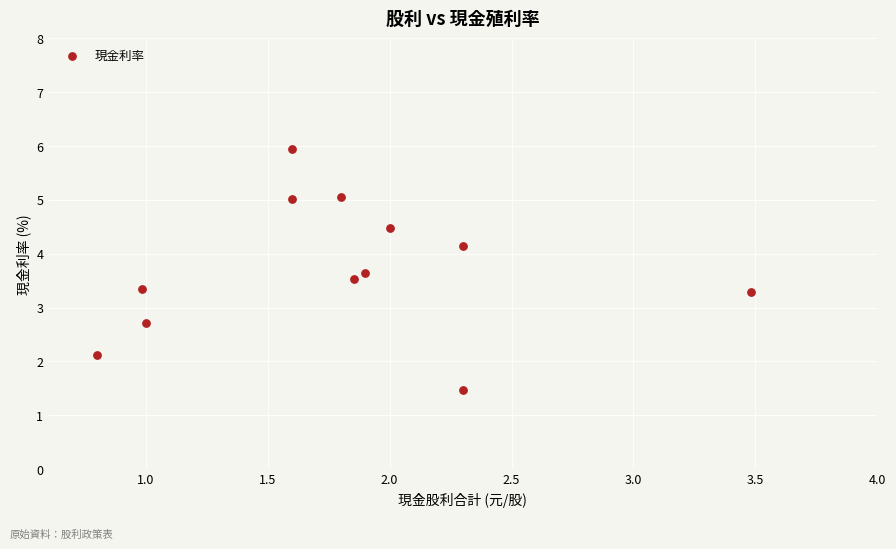

What is the average Y value?

3.7